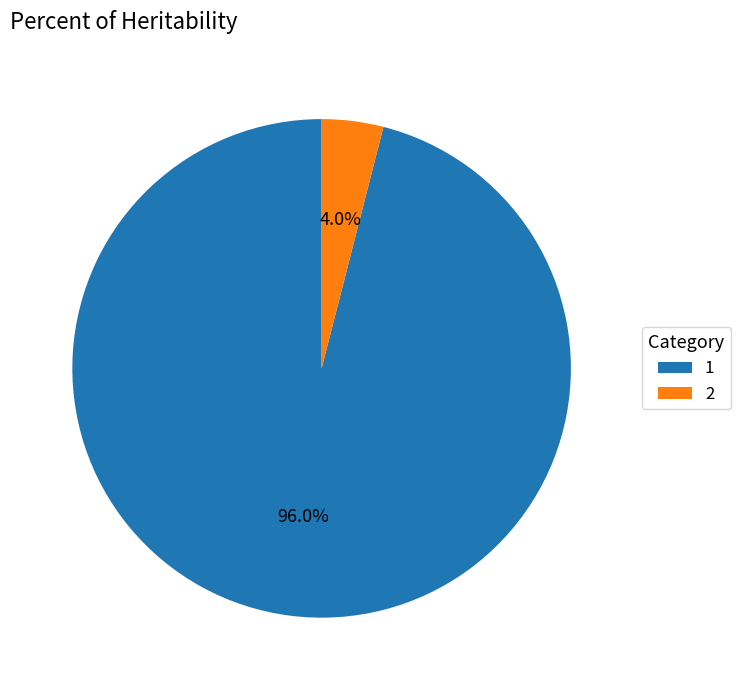

The 1 slice represents 96% of the pie. True or false?

True